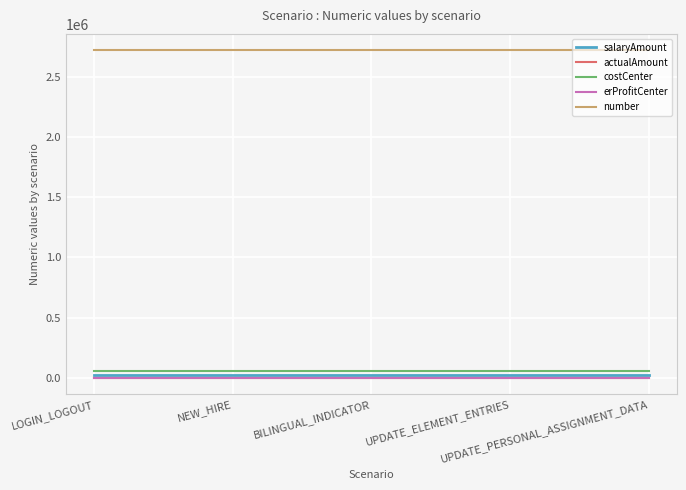

What is the lowest value of the costCenter series?

61465.0